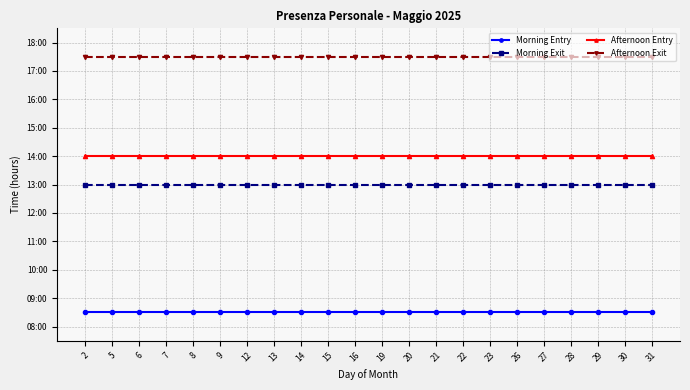

What are all the series names shown in the legend?

Morning Entry, Morning Exit, Afternoon Entry, Afternoon Exit